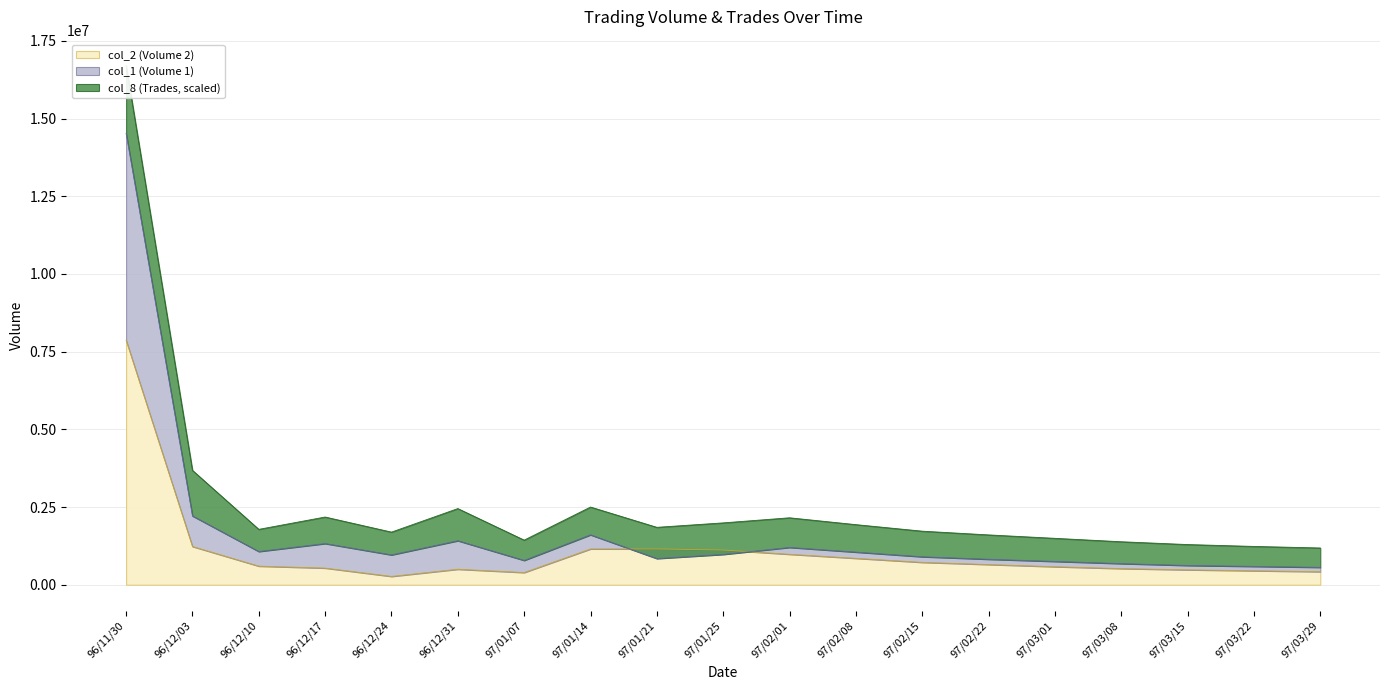

How many interior local peaks does the col_2 (Volume 2) series have?

2